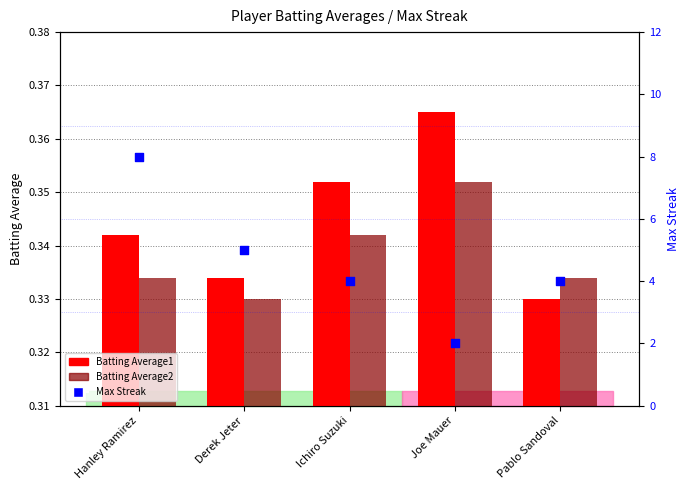

Which series has the widest spread of Y values?

Max Streak